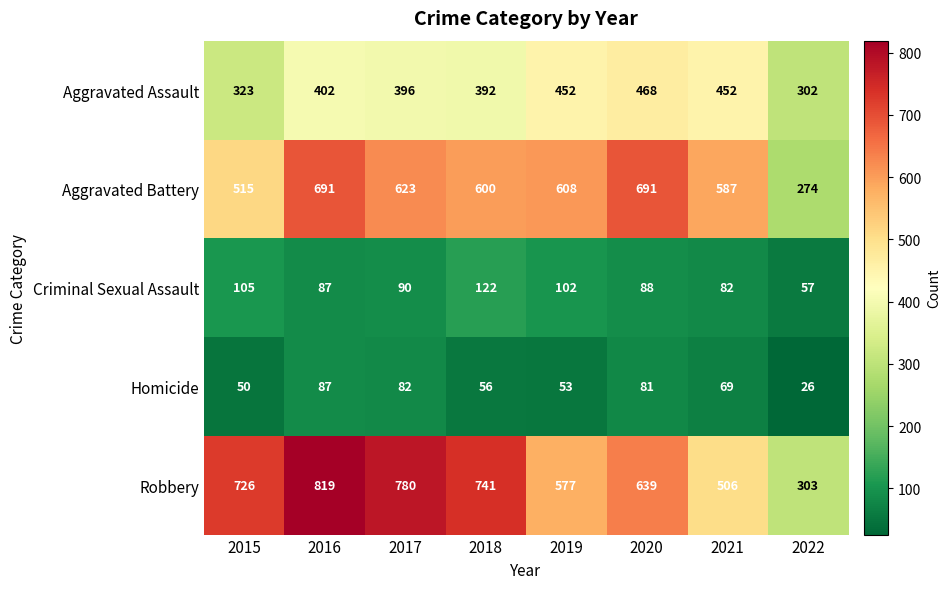

What is the difference between the Homicide values at 2022 and 2021?

43